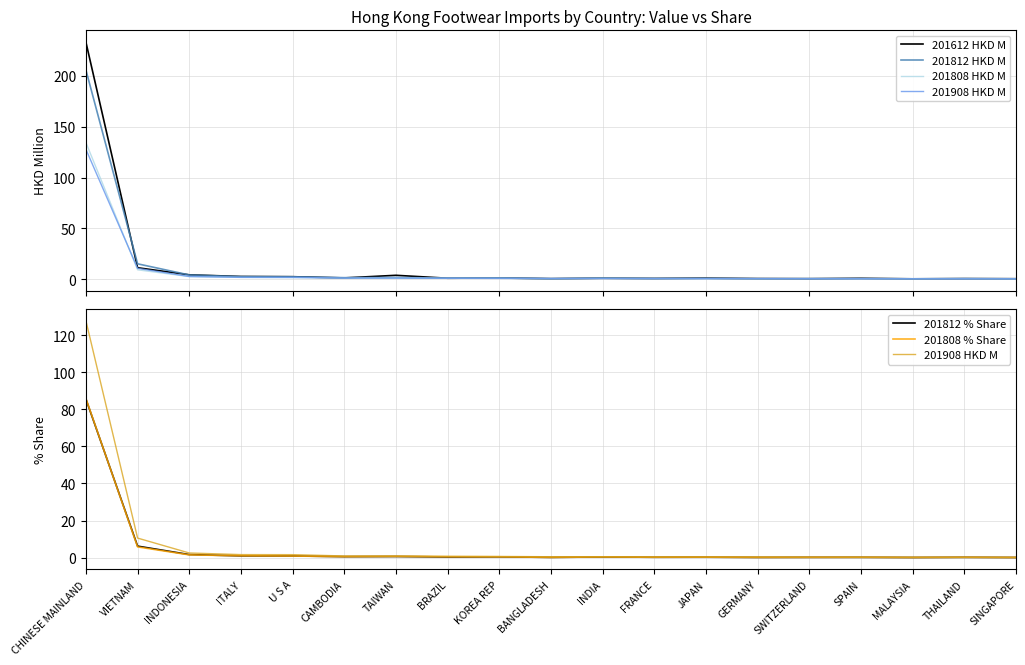

What is the value of the 201908 HKD M point at the 6th from the left?

0.9